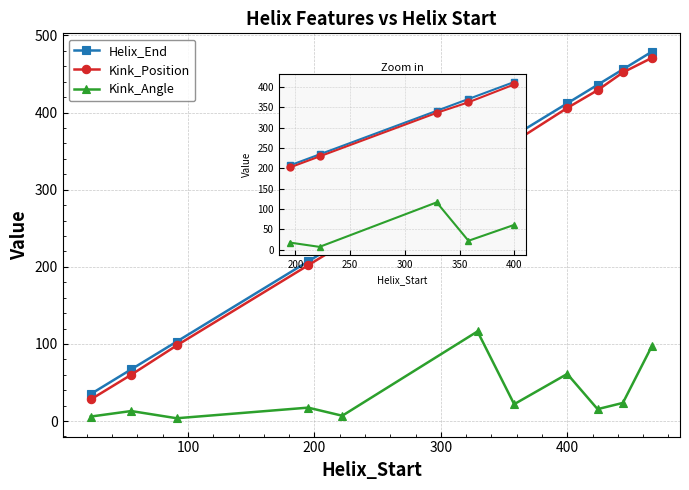

What is the lowest value of the Helix_End series?

35.0